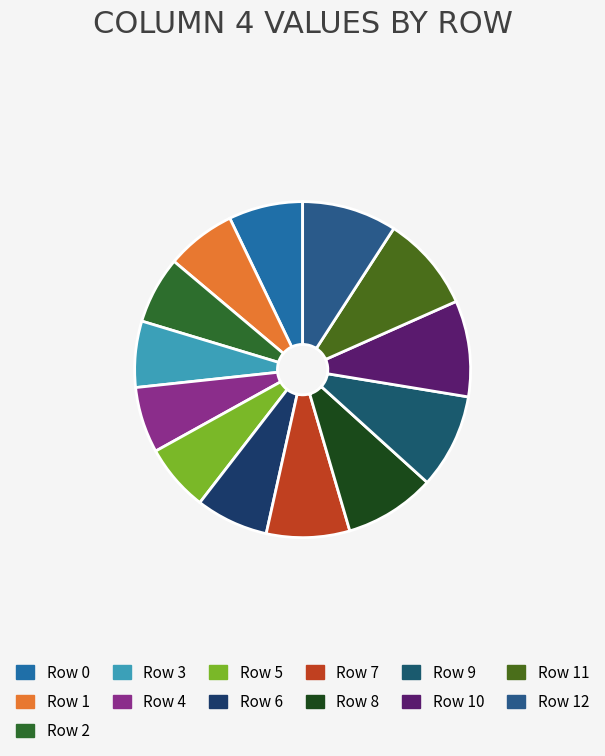

What is the smallest slice in the pie chart?

Row 4